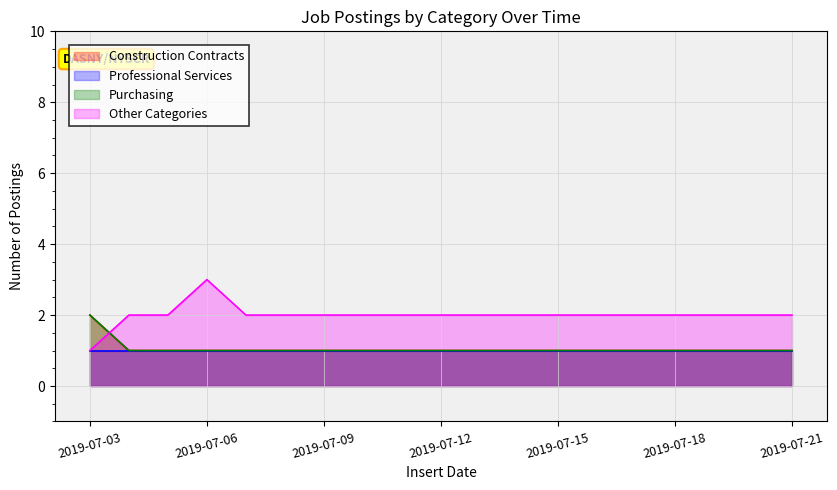

Count the number of categories in the chart.

19